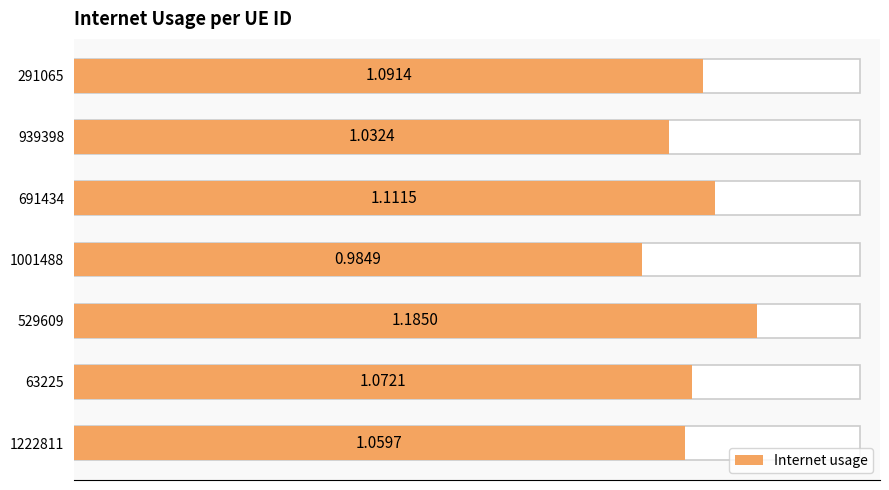

The value at 529609 is 1.7. True or false?

False